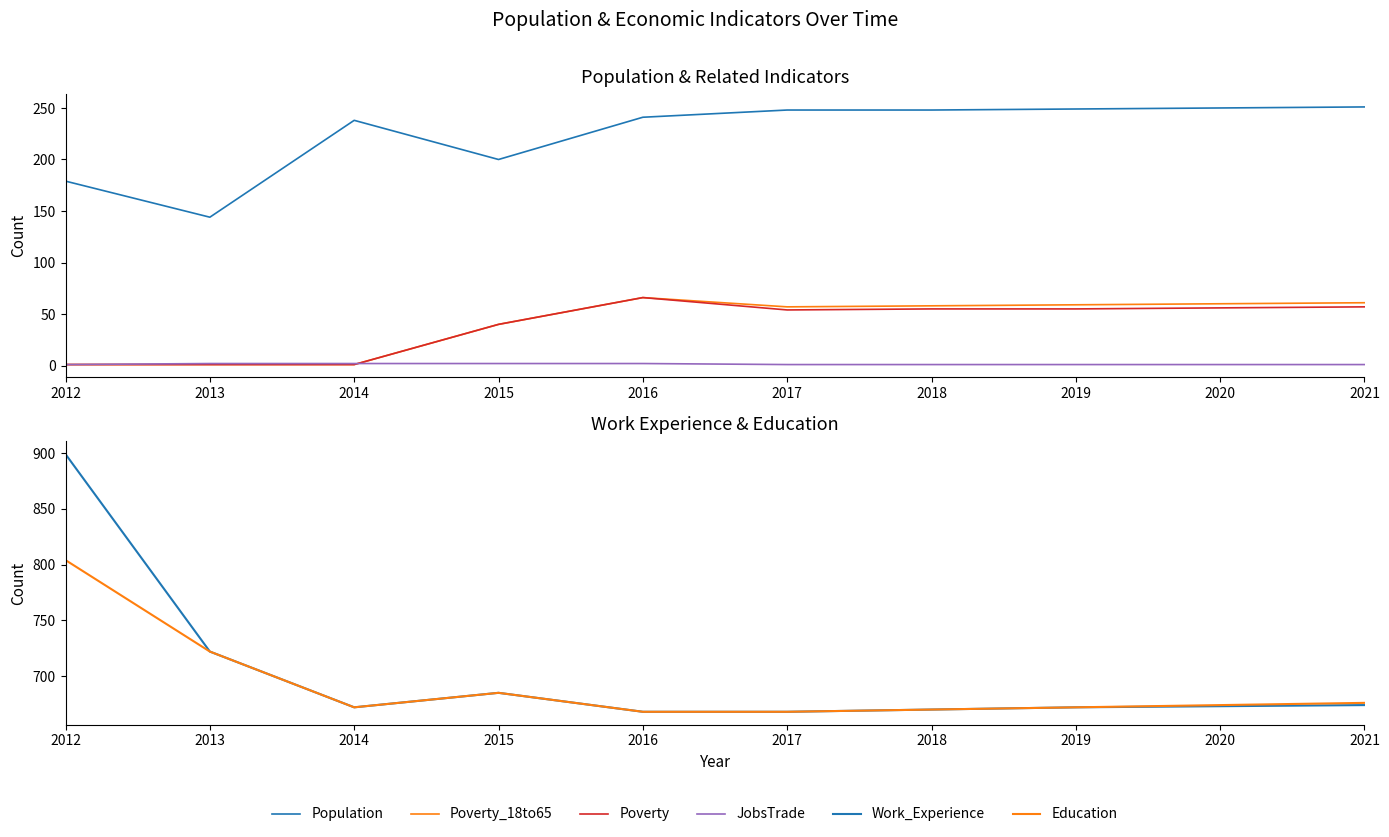

True or false: Work_Experience has a value of 672 at 2019.

True